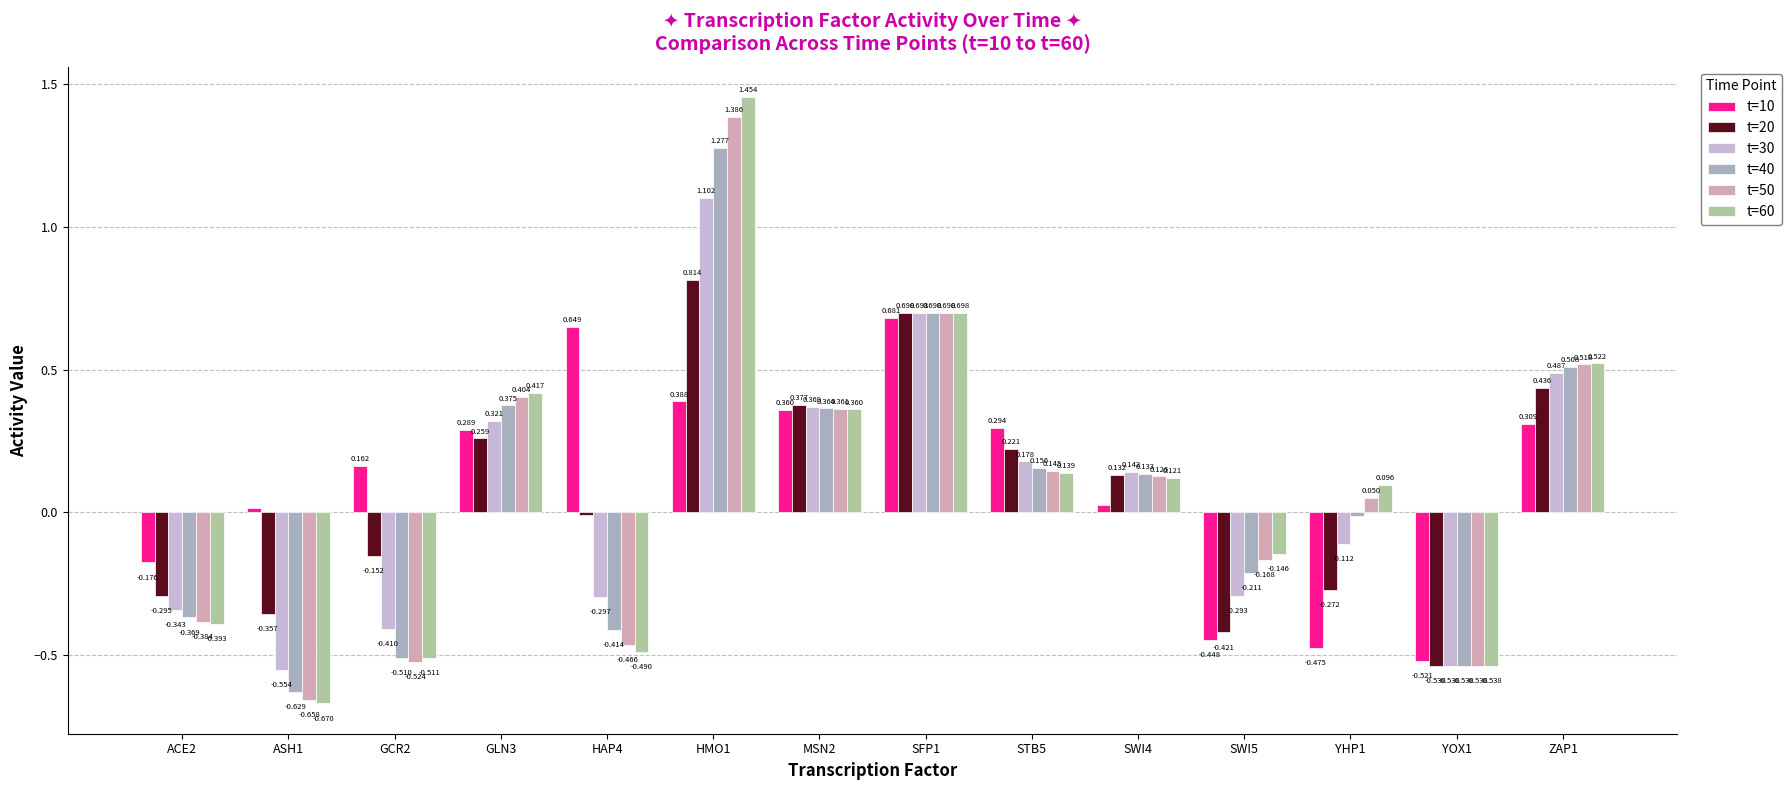

What is the difference between the second highest and second lowest values in the t=10 series?

1.1